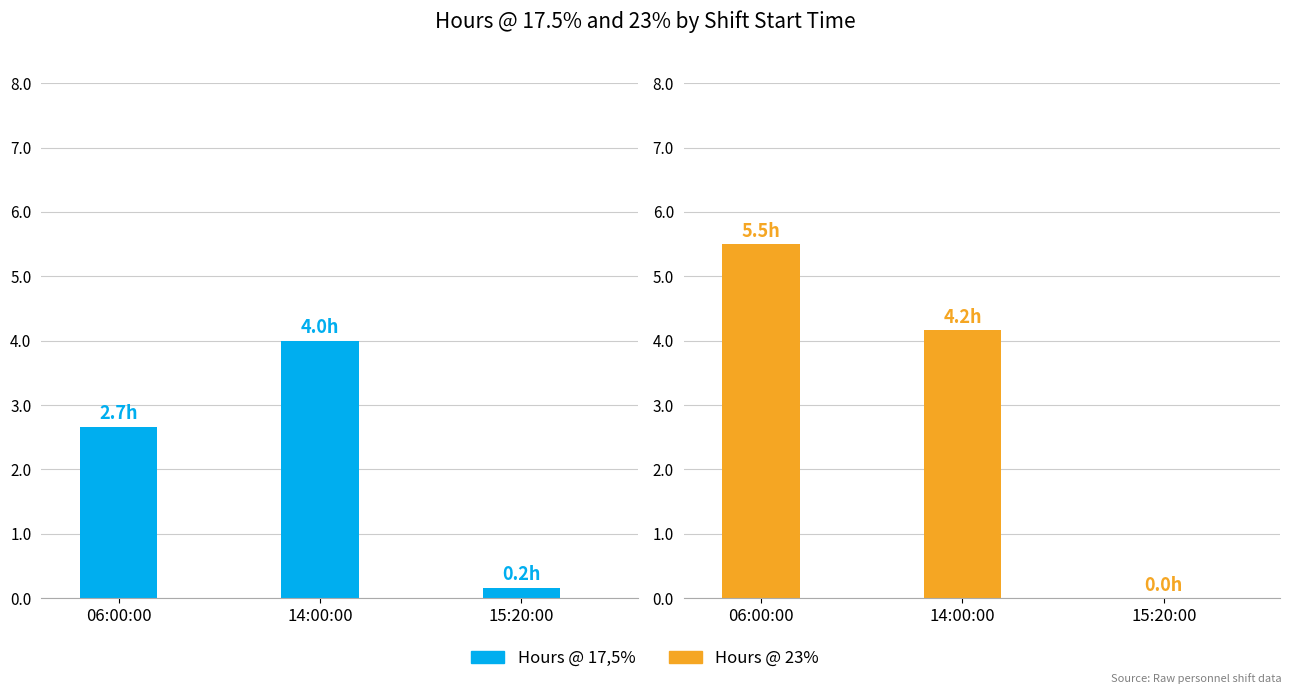

What are all the series names shown in the legend?

Hours @ 17,5%, Hours @ 23%